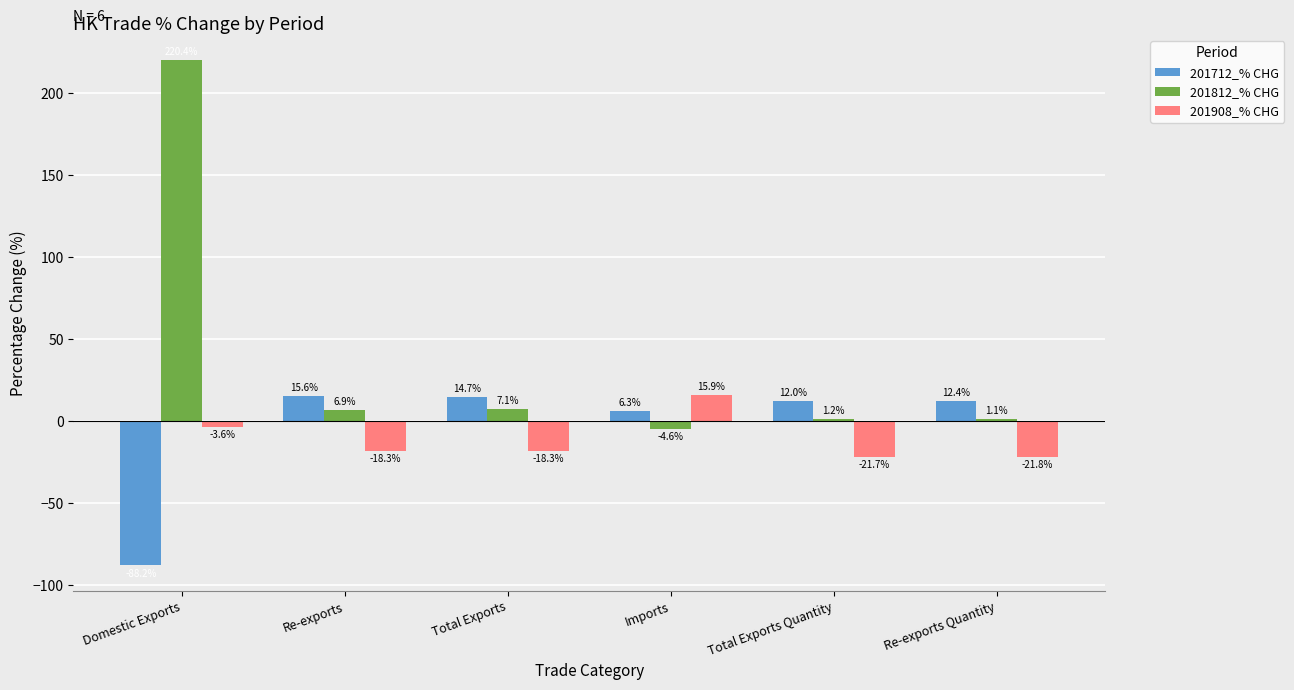

At which category is the sum across all series the highest?

Domestic Exports